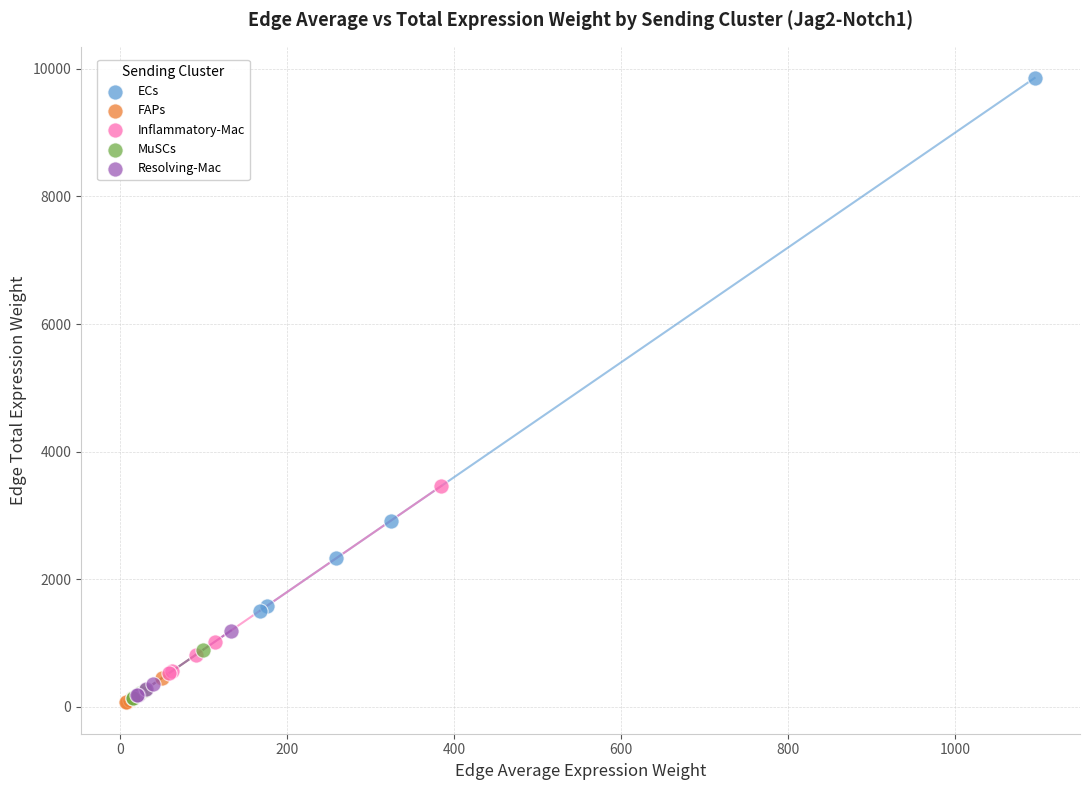

Which series has the largest Y range (max minus min)?

ECs